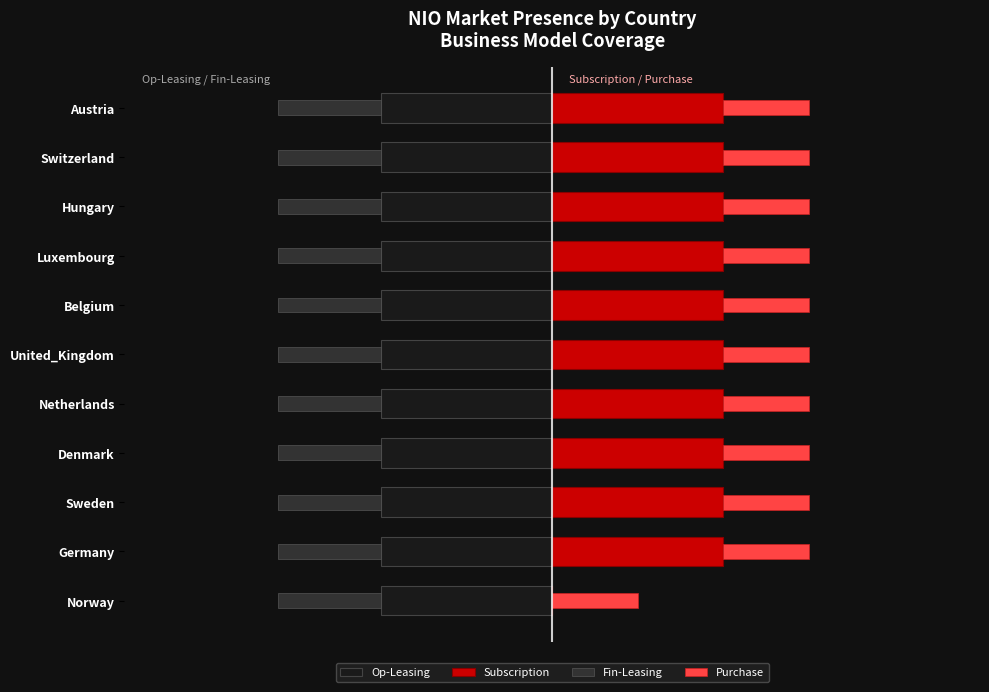

At how many categories does at least one series exceed 0?

11